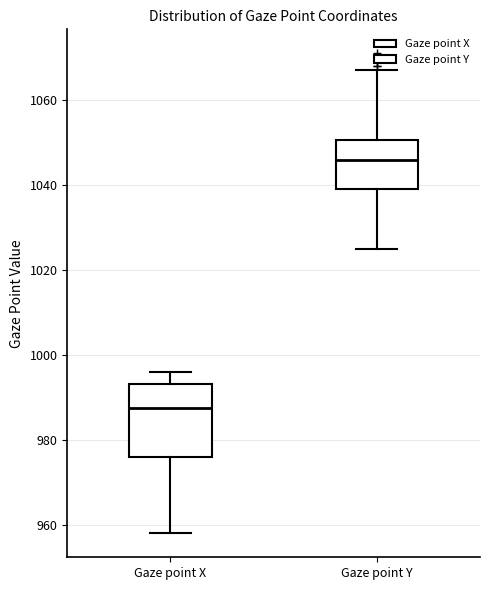

Comparing the boxes themselves (not the whiskers), which one is the tallest?

Gaze point X